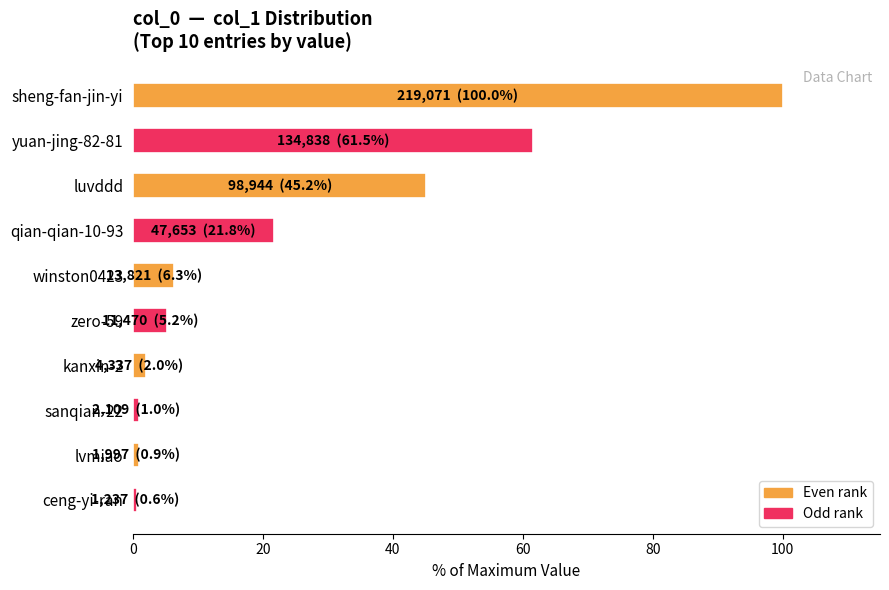

True or false: the data shows 32.9 at qian-qian-10-93.

False